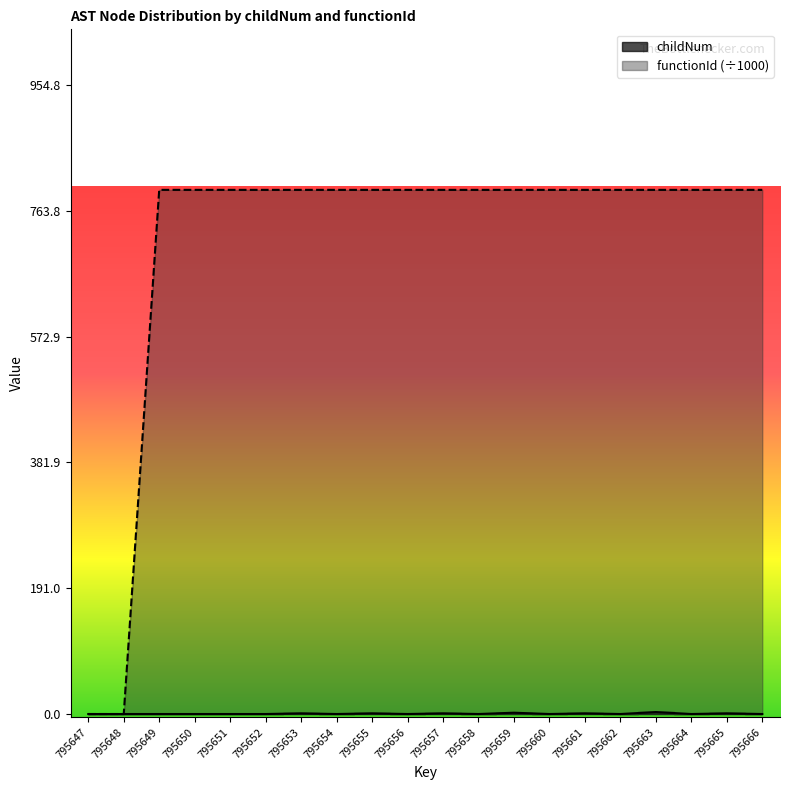

How many interior local peaks does the childNum series have?

7